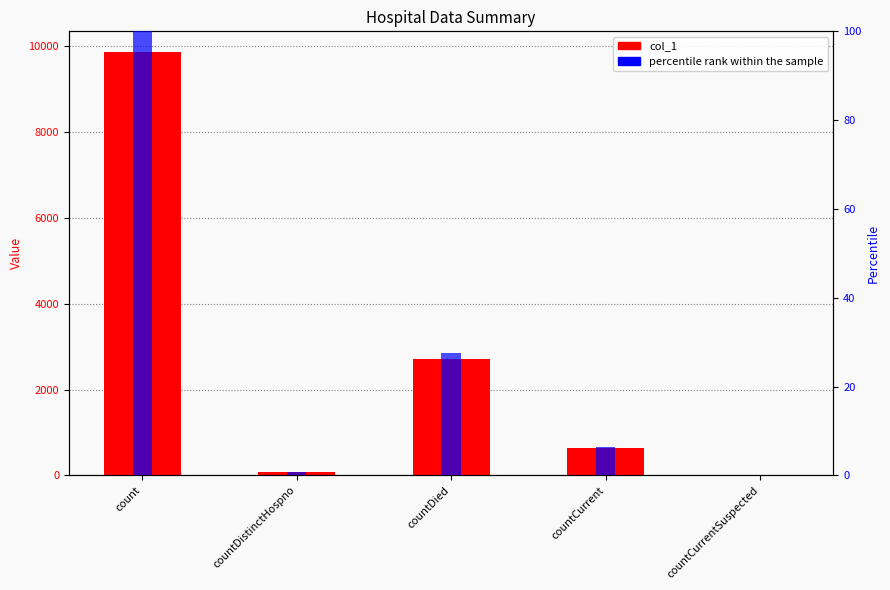

How many values in col_1 are above zero?

4